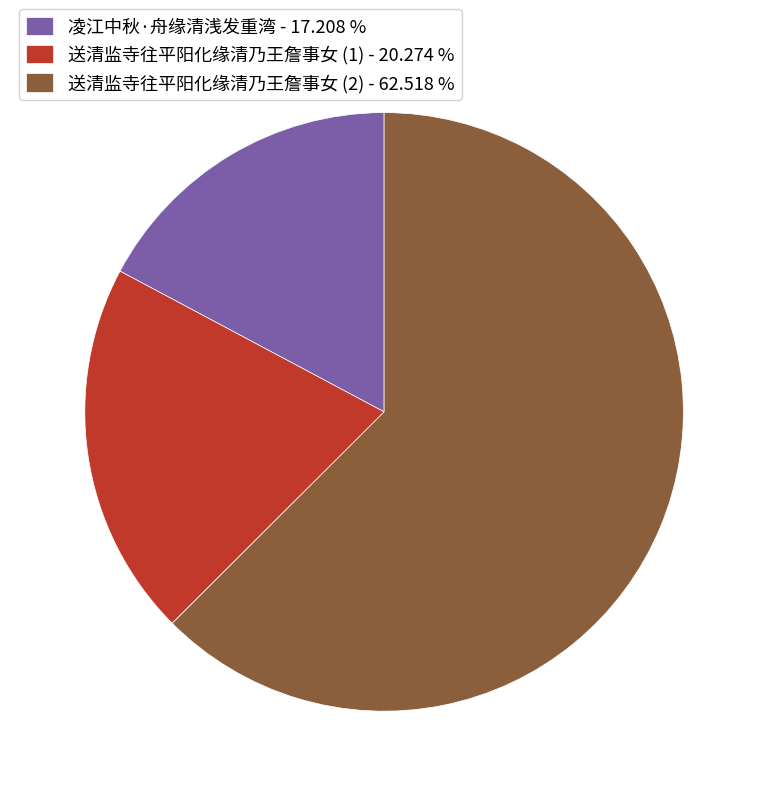

Rank the categories by value from lowest to highest.

凌江中秋·舟缘清浅发重湾 - 17.208 %, 送清监寺往平阳化缘清乃王詹事女 (1) - 20.274 %, 送清监寺往平阳化缘清乃王詹事女 (2) - 62.518 %